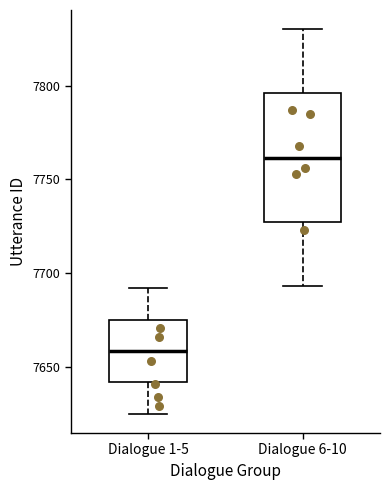

Comparing the boxes themselves (not the whiskers), which one is the tallest?

Dialogue 6-10